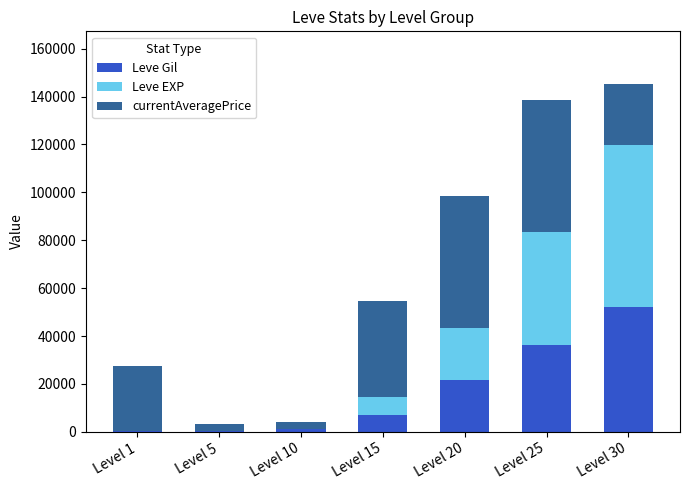

Are the bars horizontal?

No